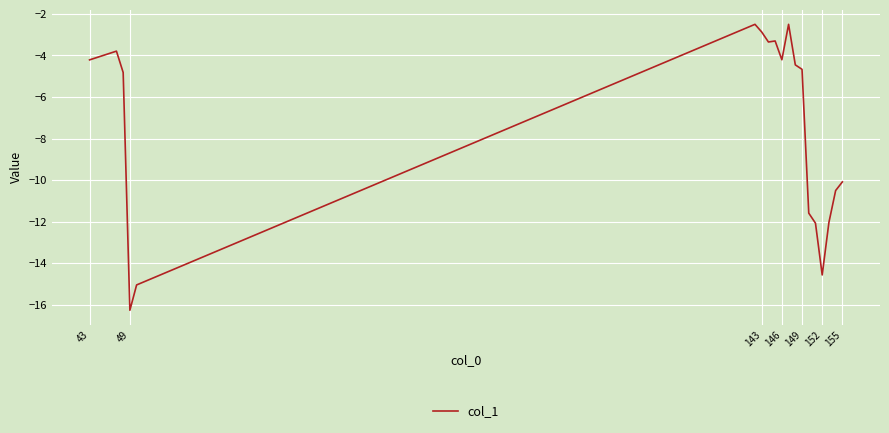

What is the greatest value displayed?

-2.5